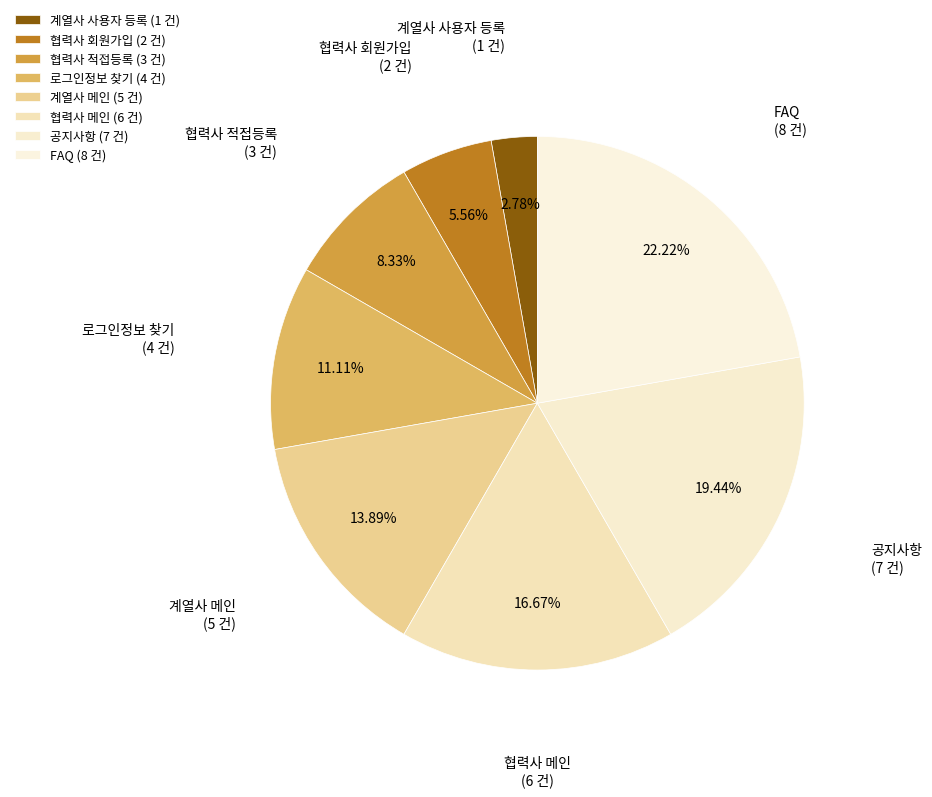

How many segments does this pie chart have?

8